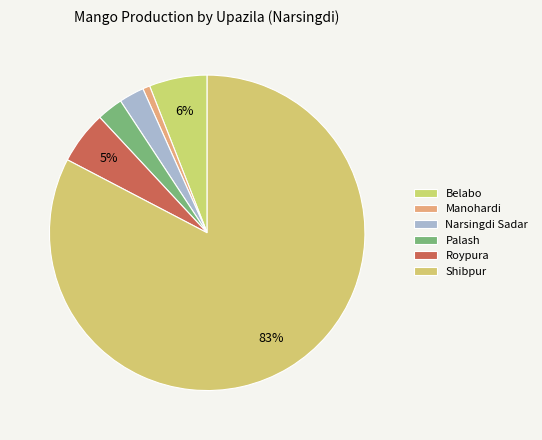

Count the number of slices in the pie.

6